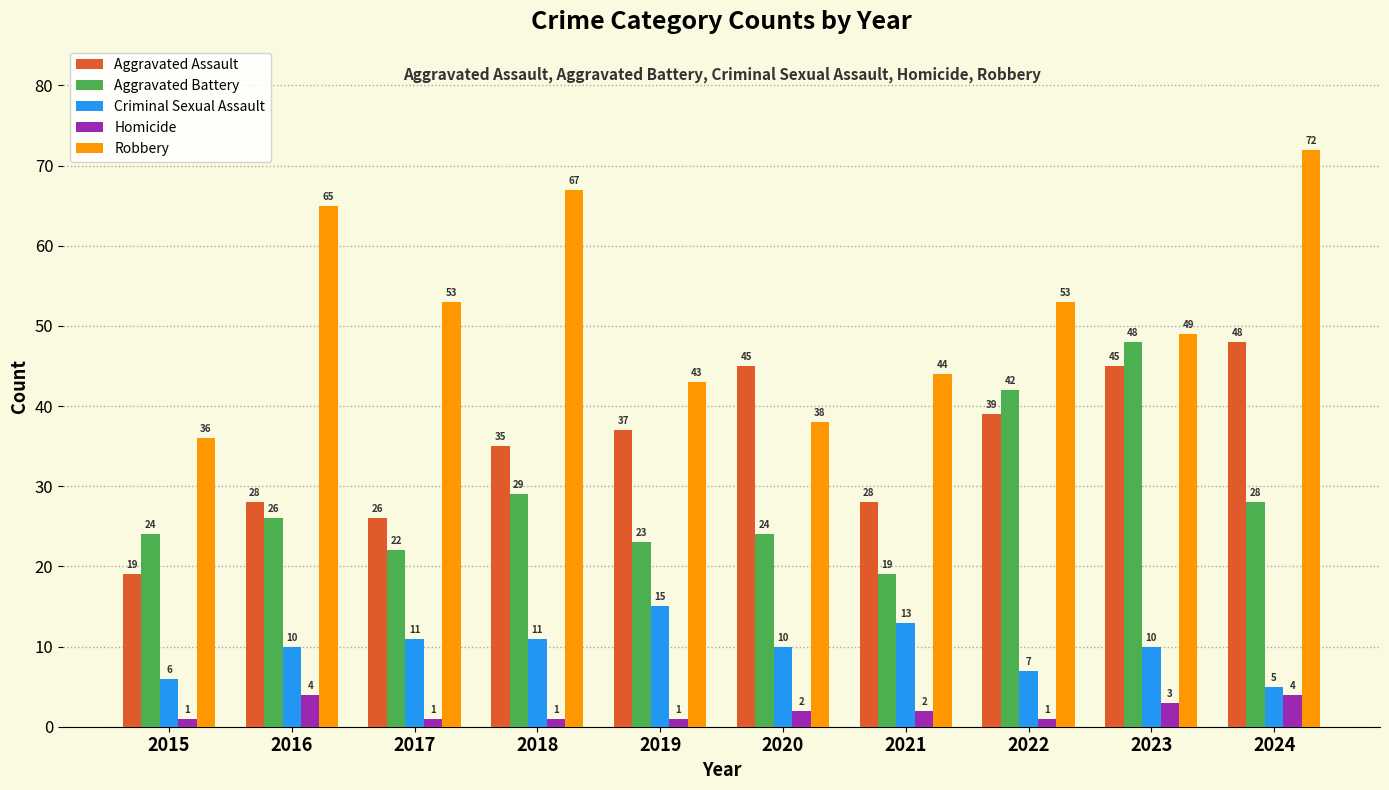

What is the value of the Robbery bar at the 1st from the left?

36